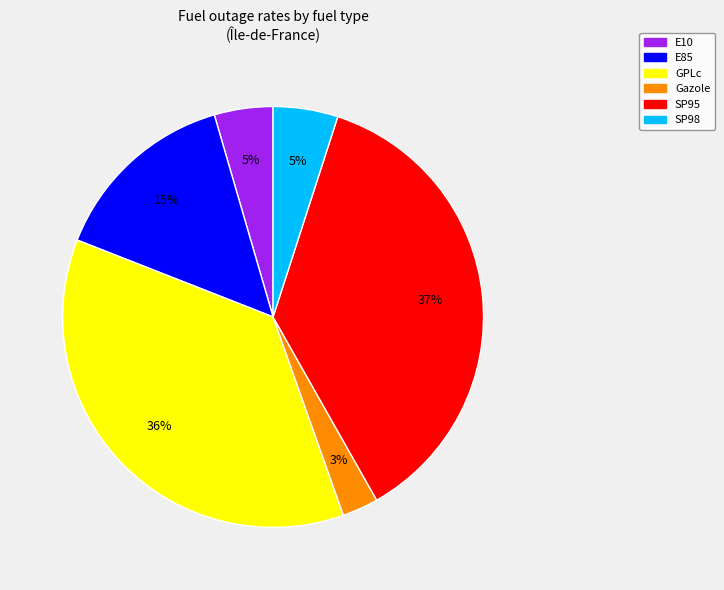

How many segments does this pie chart have?

6